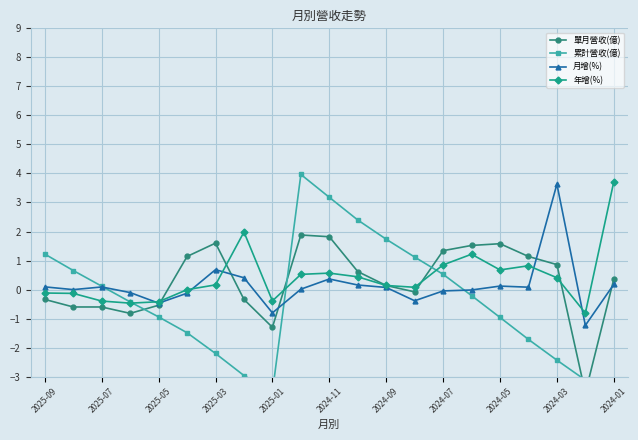

What is the difference between the maximum and minimum values in the 單月營收(億) series?

5.4